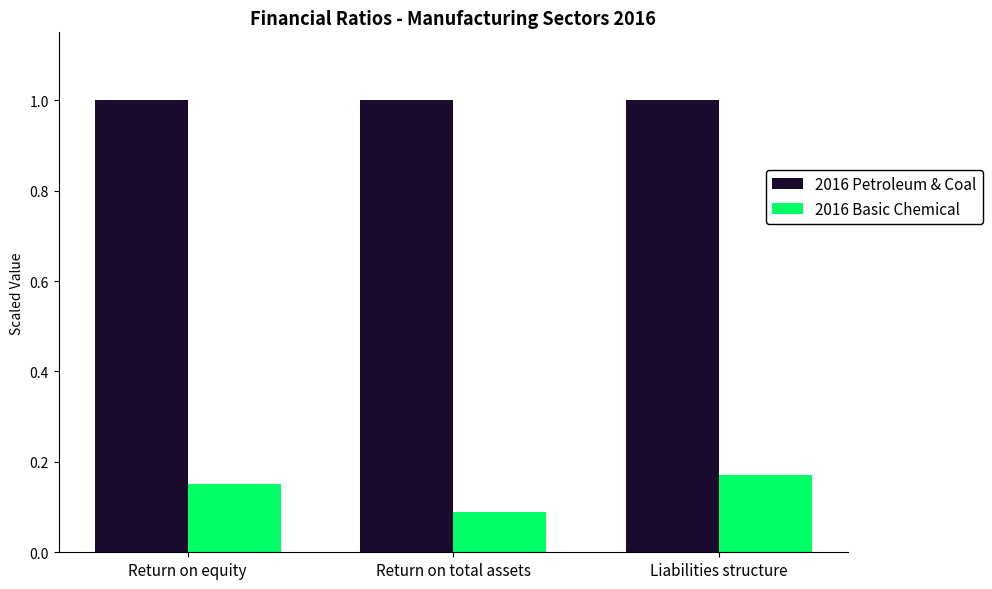

What is the lowest value of the 2016 Petroleum & Coal series?

1.0